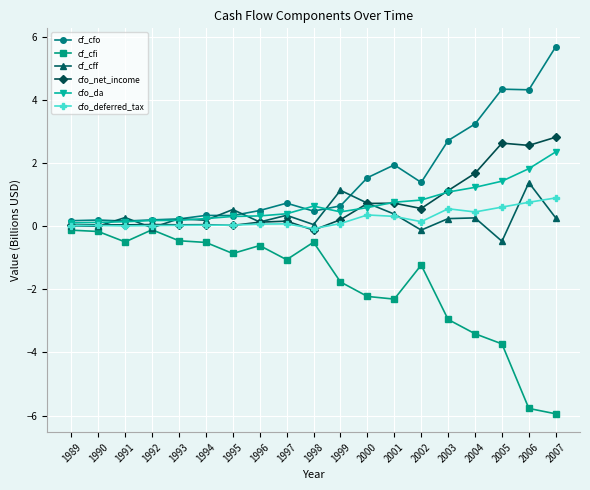

What is the difference between the maximum and minimum values in the cfo_net_income series?

2.9